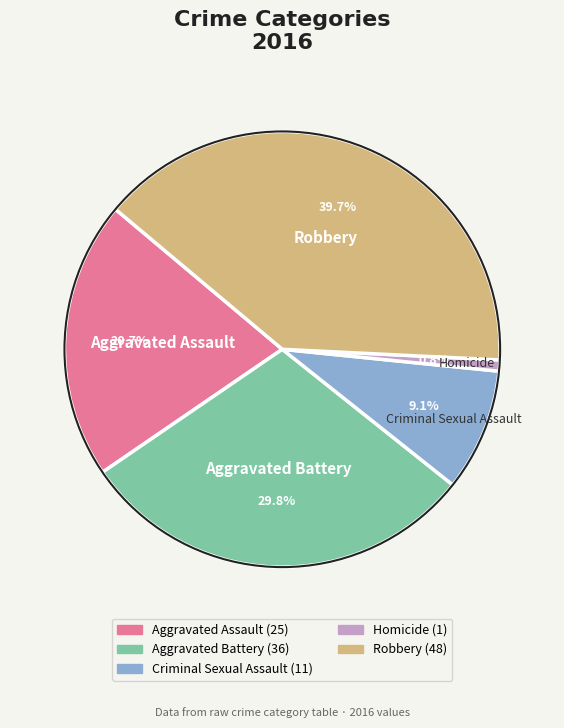

Does any single category account for the majority?

No